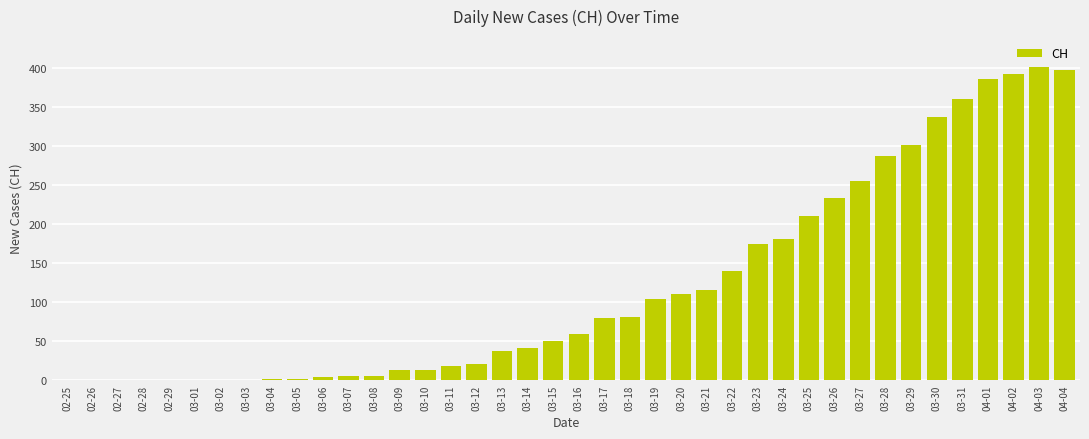

What is the maximum value shown in the chart?

401